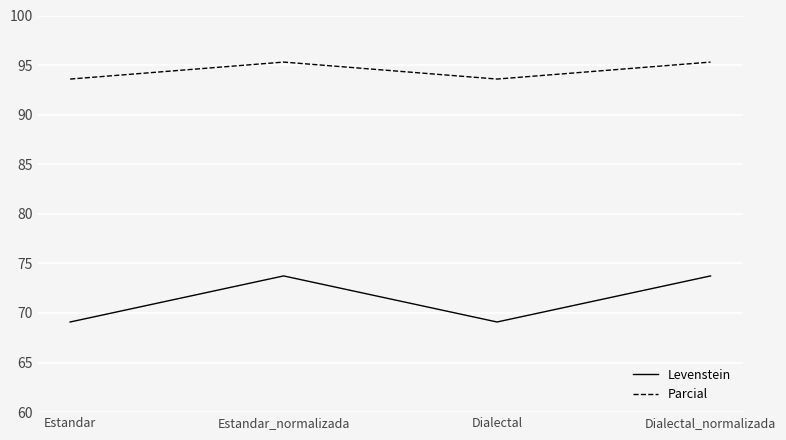

At Dialectal, list the series in order from smallest to largest.

Levenstein, Parcial